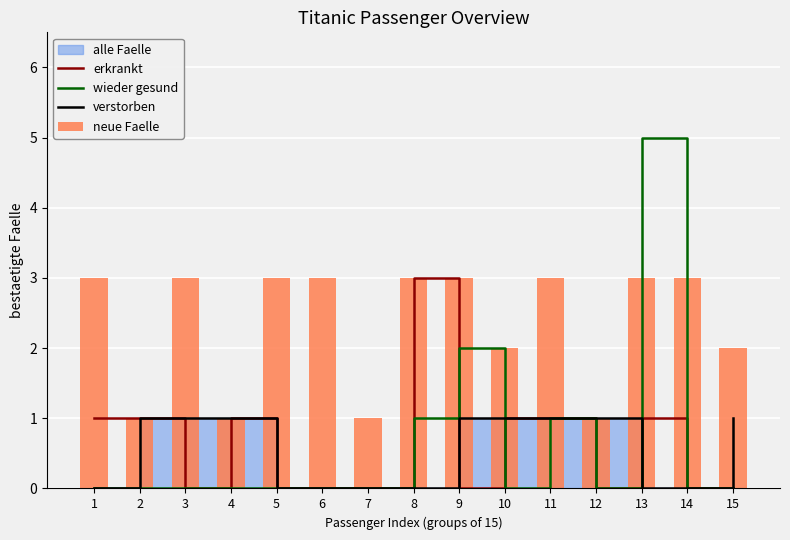

How many positive values does the erkrankt series have?

7